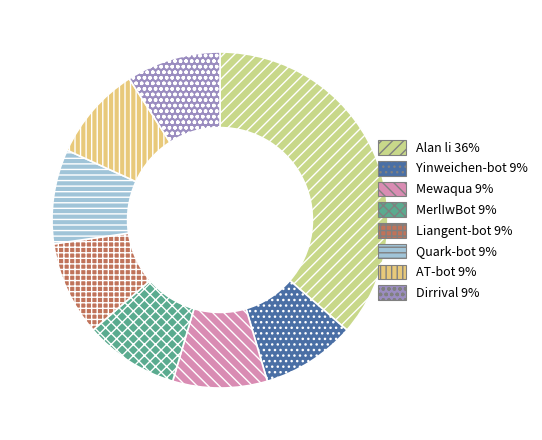

How many segments does this pie chart have?

8